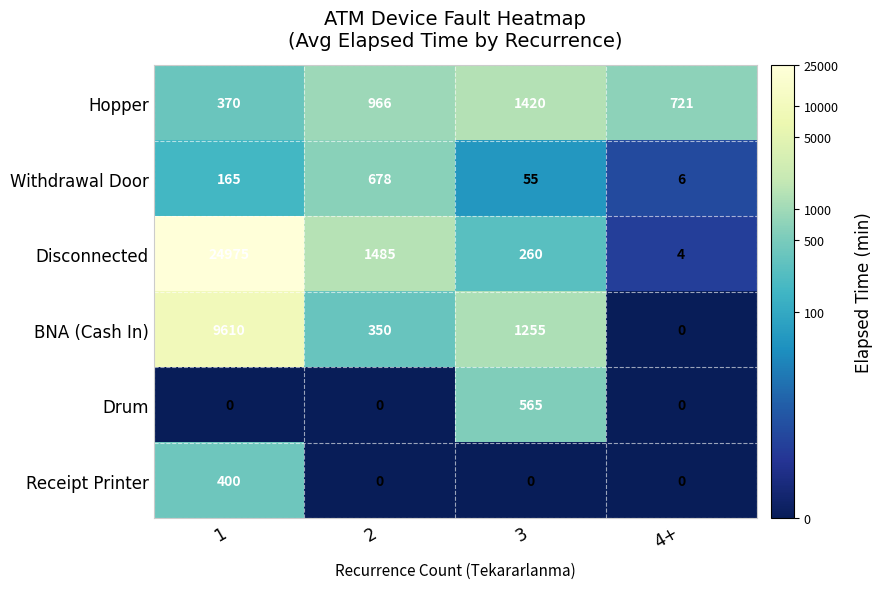

How many positive values does the BNA (Cash In) series have?

3